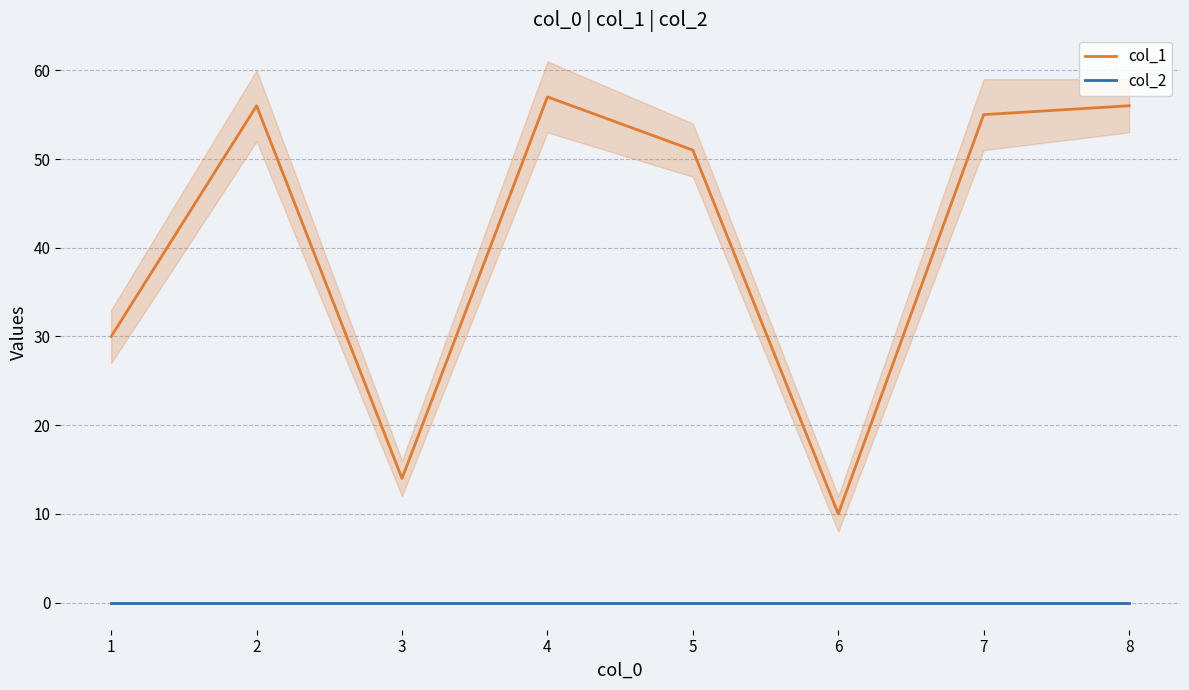

What is the total value across all series at 4?

57